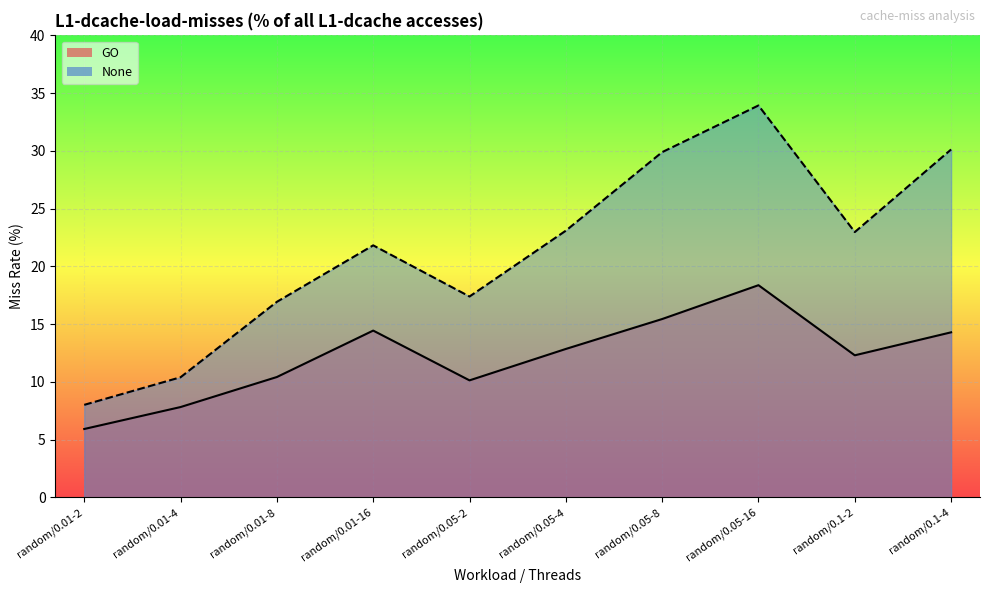

Is it true that GO equals 2.7 at random/0.01-4?

False